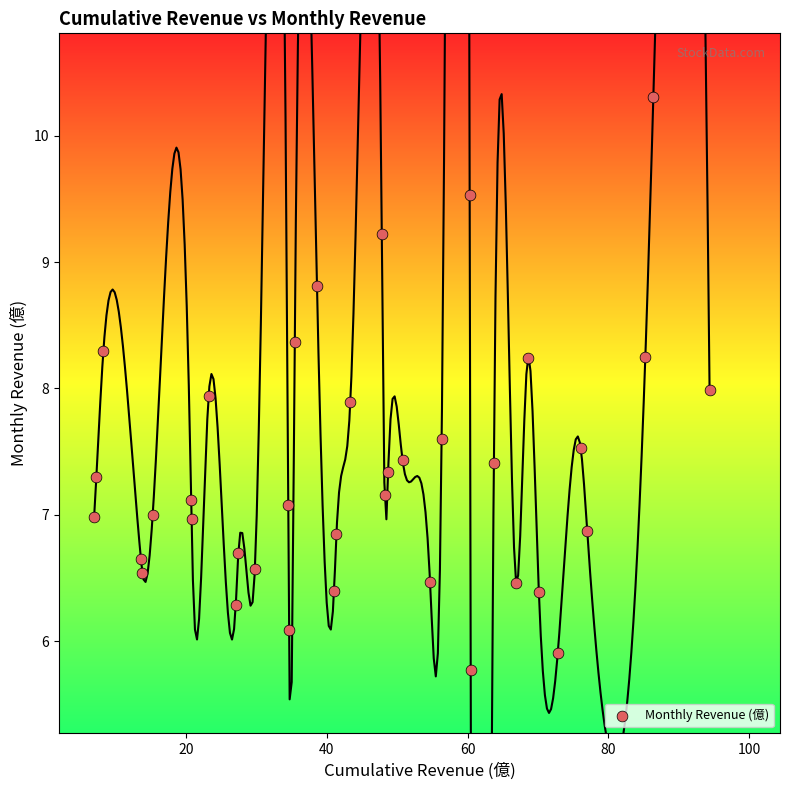

What is the range of X values (max minus min)?

87.4